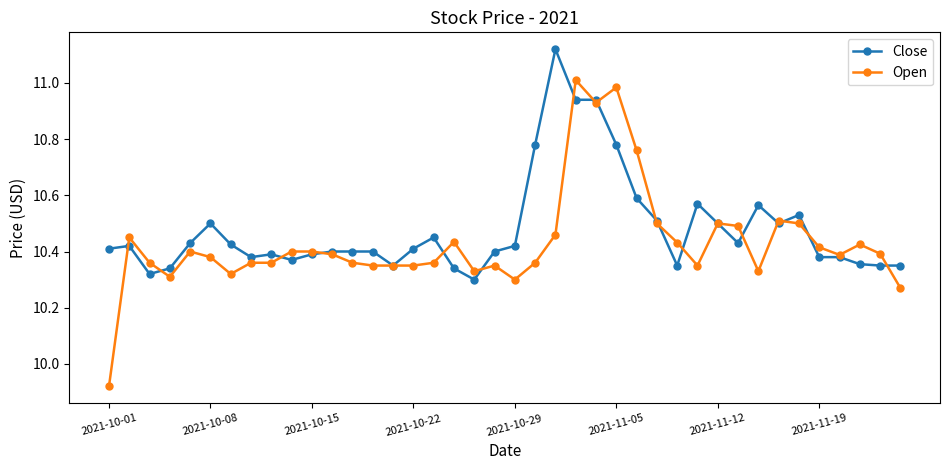

Which series has the largest range (max minus min)?

Open